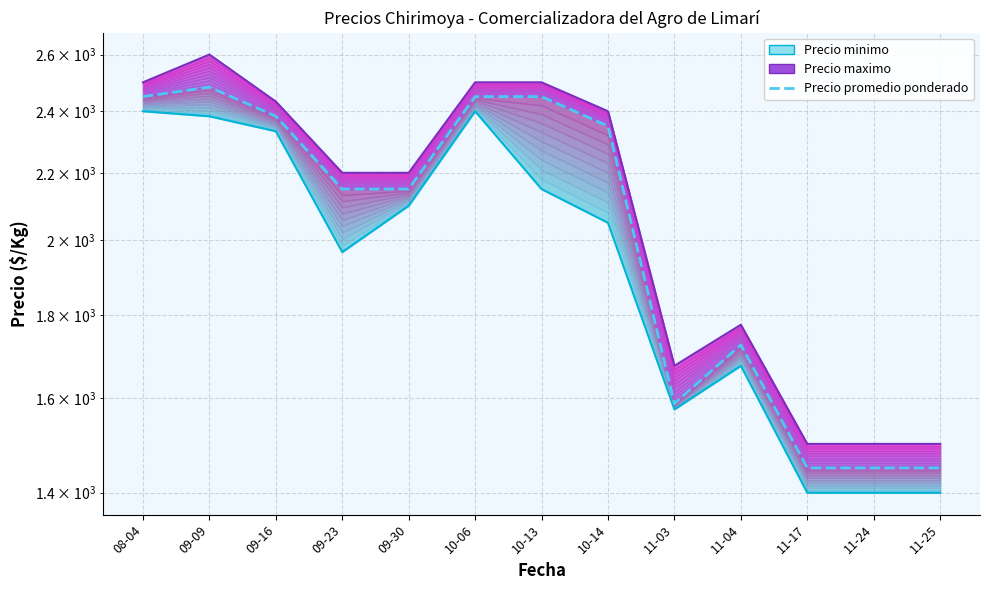

Where is the first local minimum?

09-23